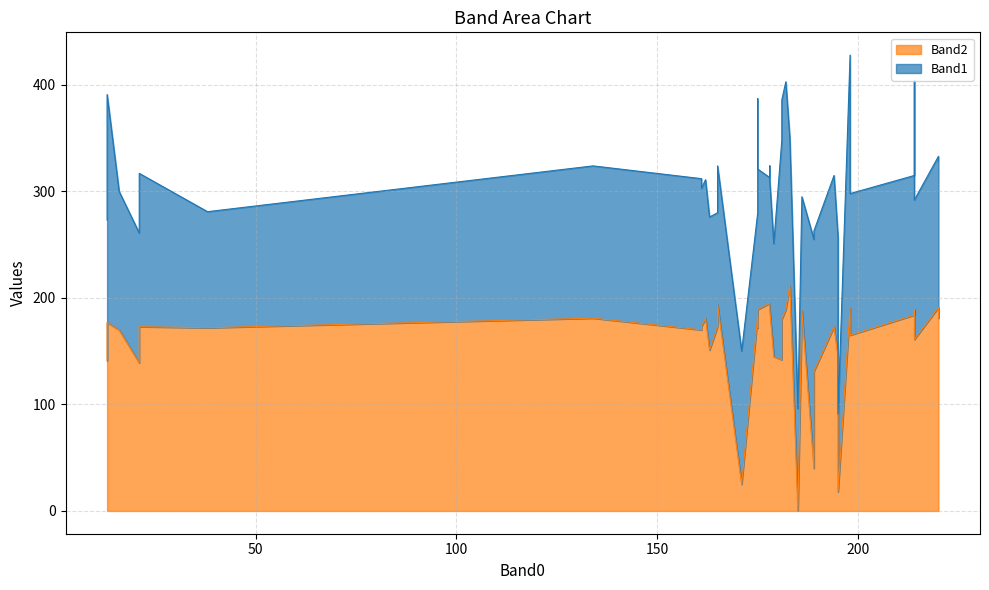

In Band2, how many points are higher than both neighbors (excluding endpoints)?

12